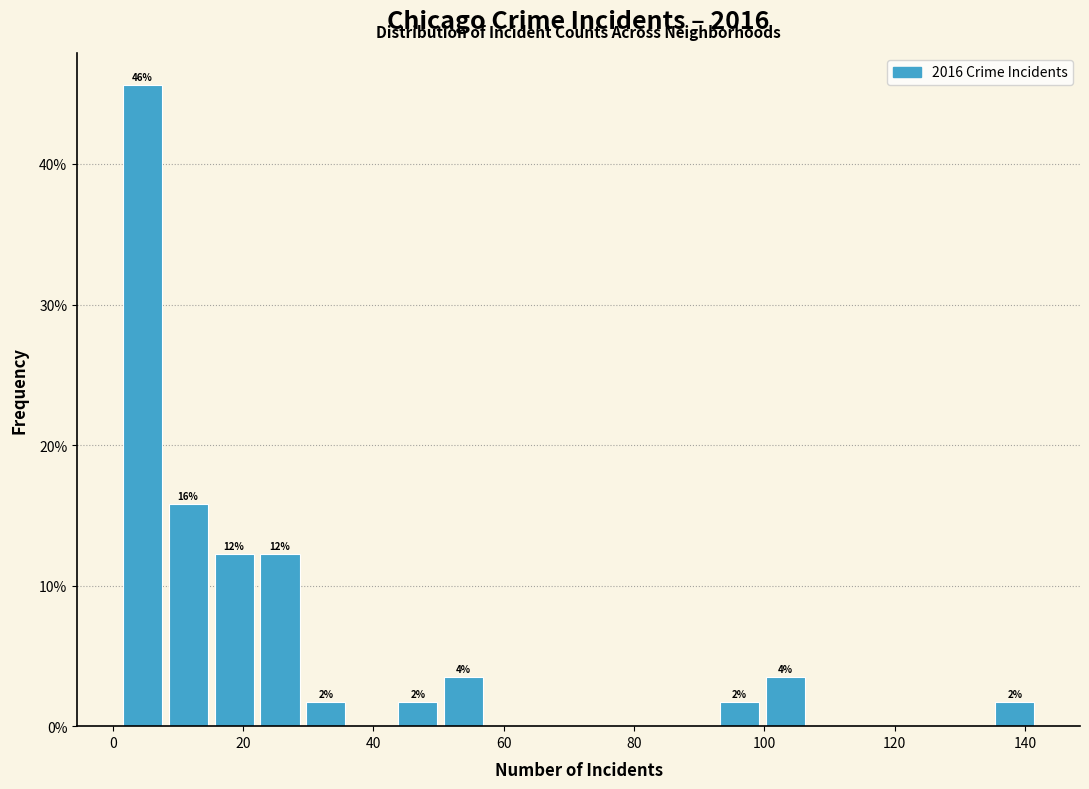

Around what value on the x-axis is the tallest bar? Give the approximate position of its centre, as read against the axis.

4